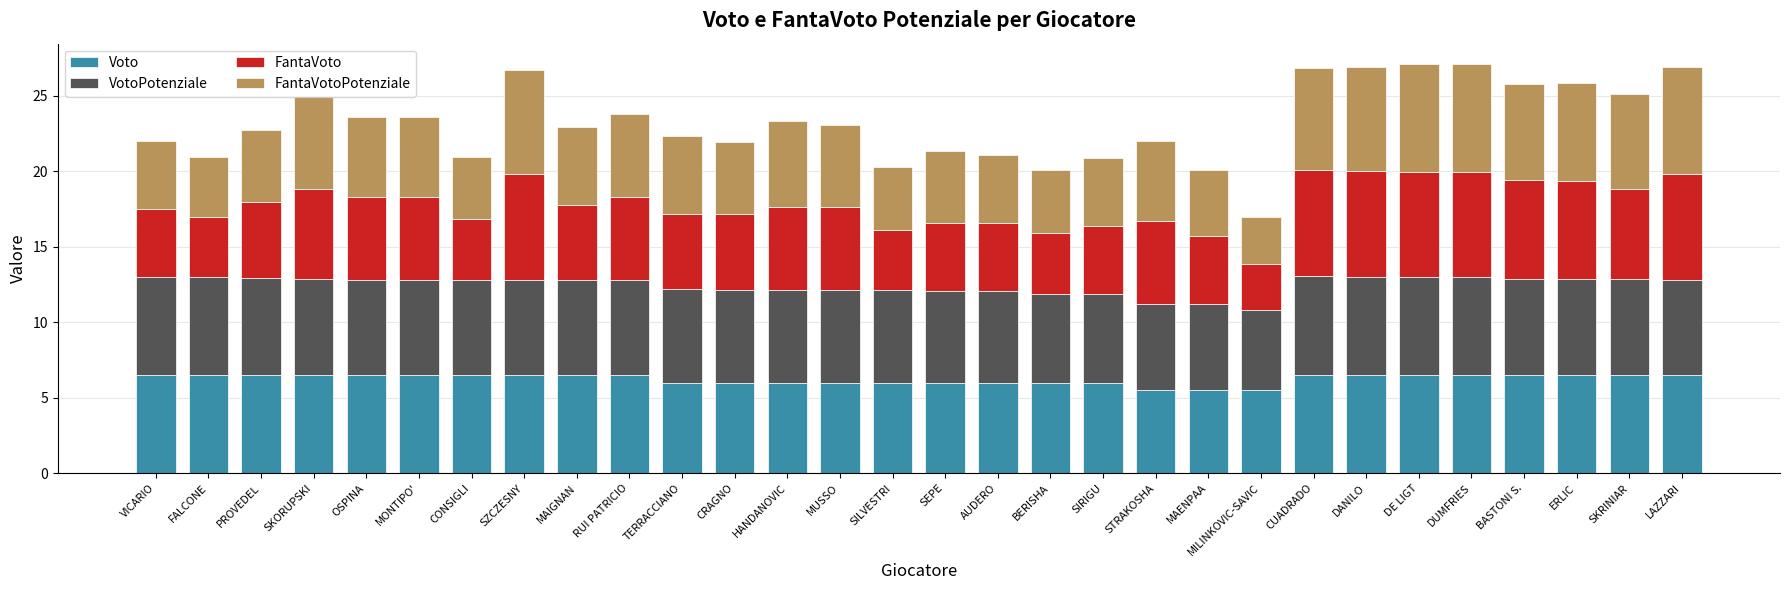

What is the maximum value for Voto?

6.5